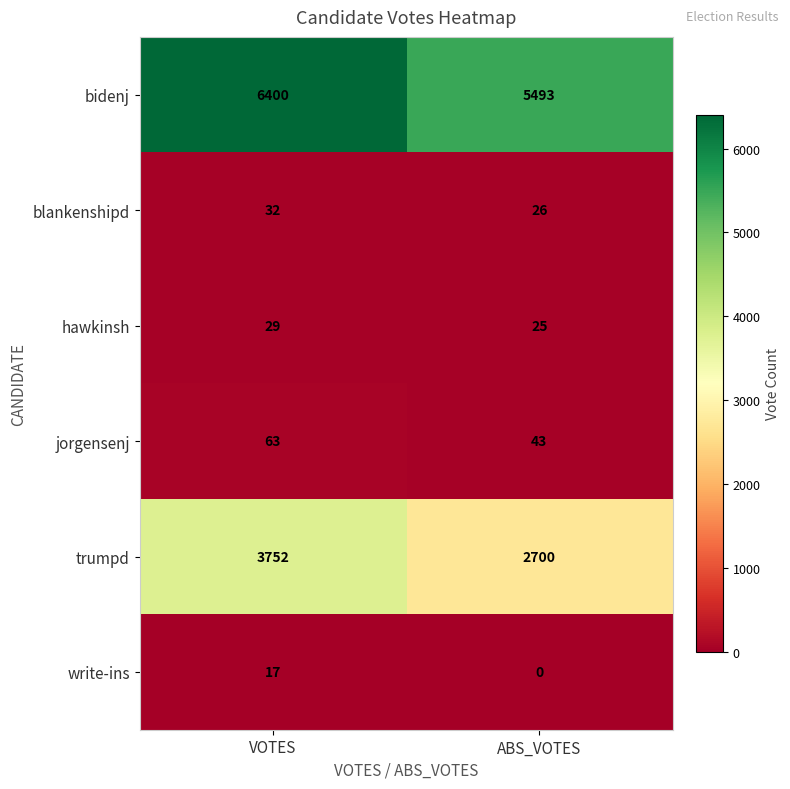

What is the total value across all series at ABS_VOTES?

8287